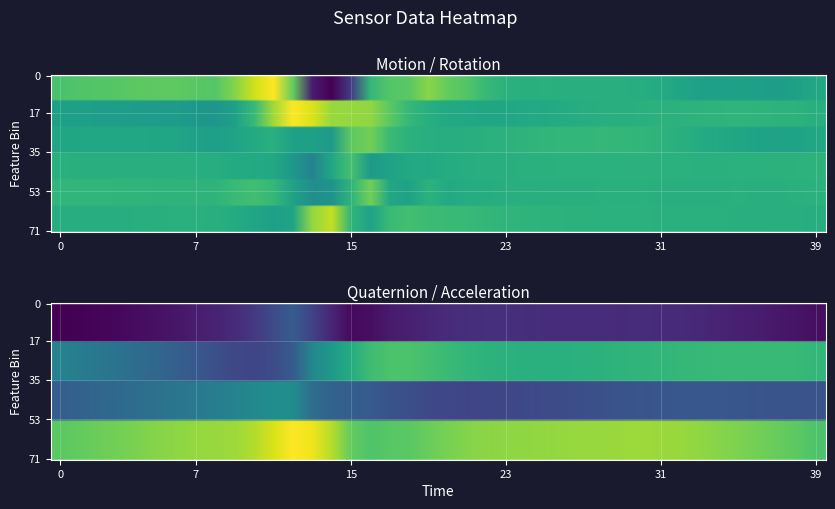

Which series has the widest spread of values?

rotation_x